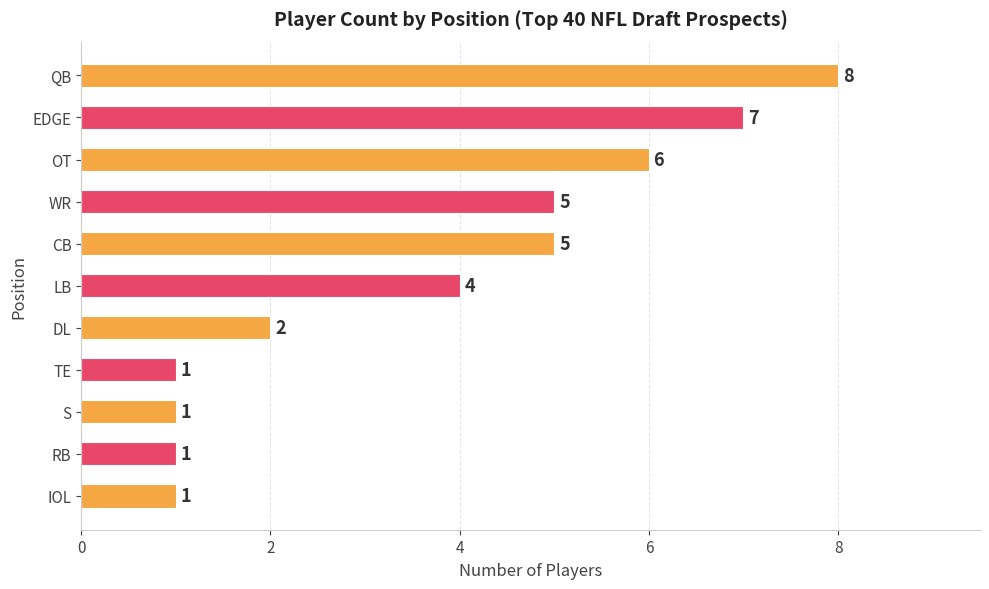

What is the average value?

4